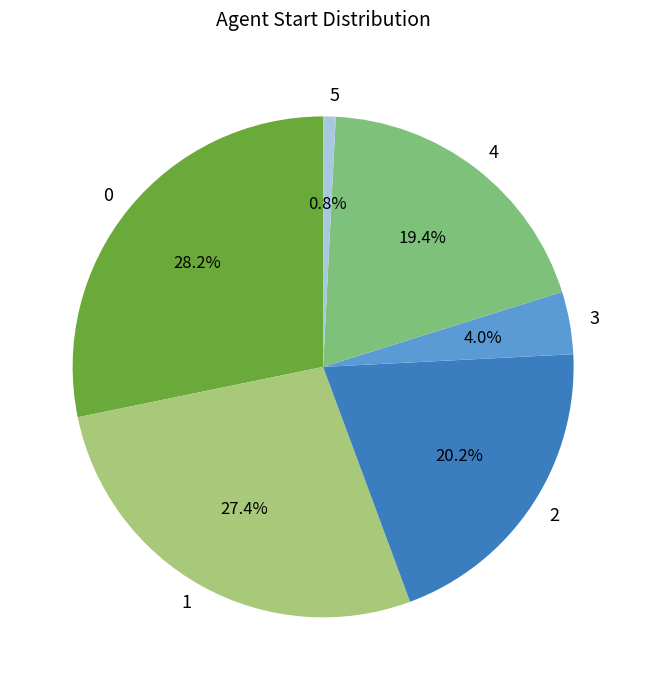

Which has a higher value, 5 or 3?

3